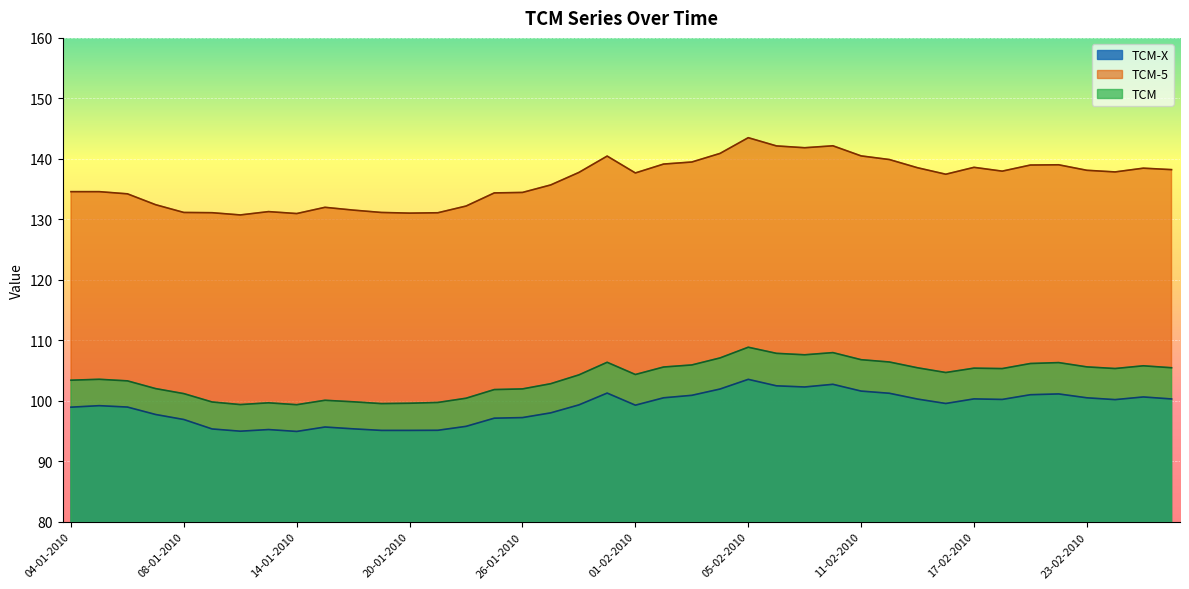

At which label does TCM-5 first exceed 137?

28-01-2010